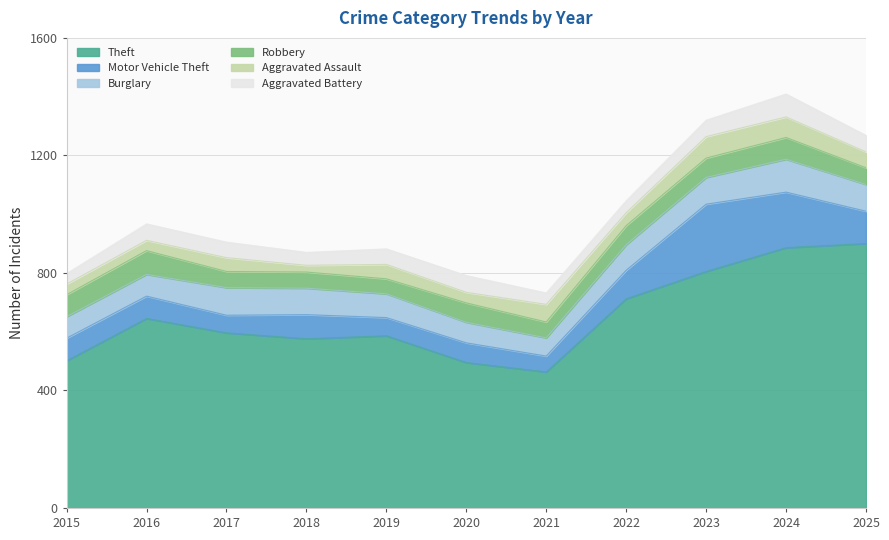

How many values in the Burglary series are below 87?

5